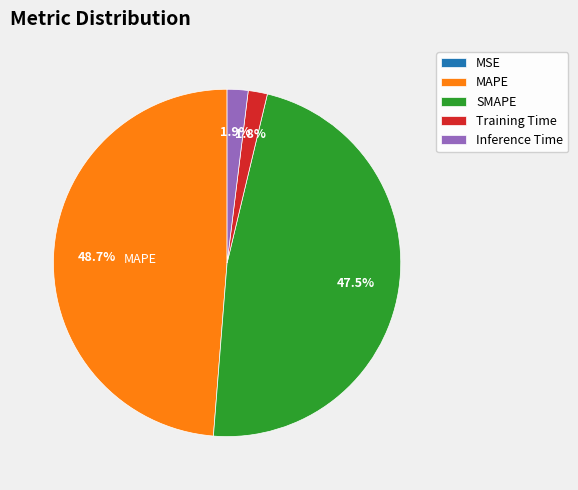

Which category has the biggest portion of the pie?

MAPE